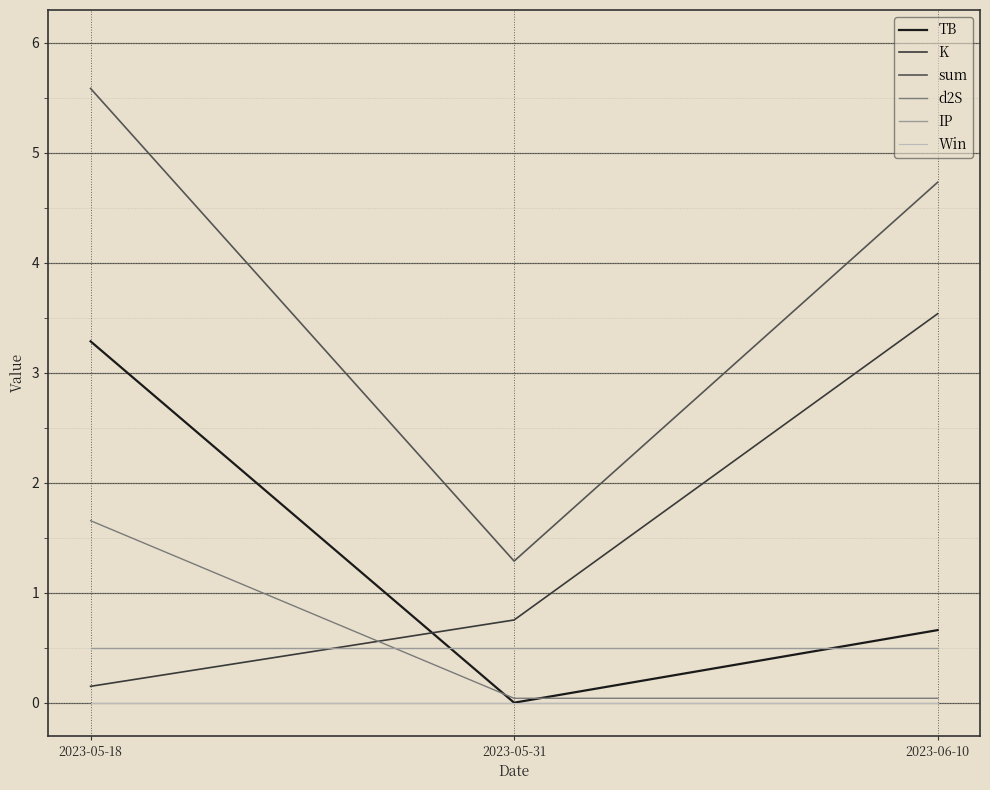

The IP series shows 0.5 at 2023-05-18. True or false?

True